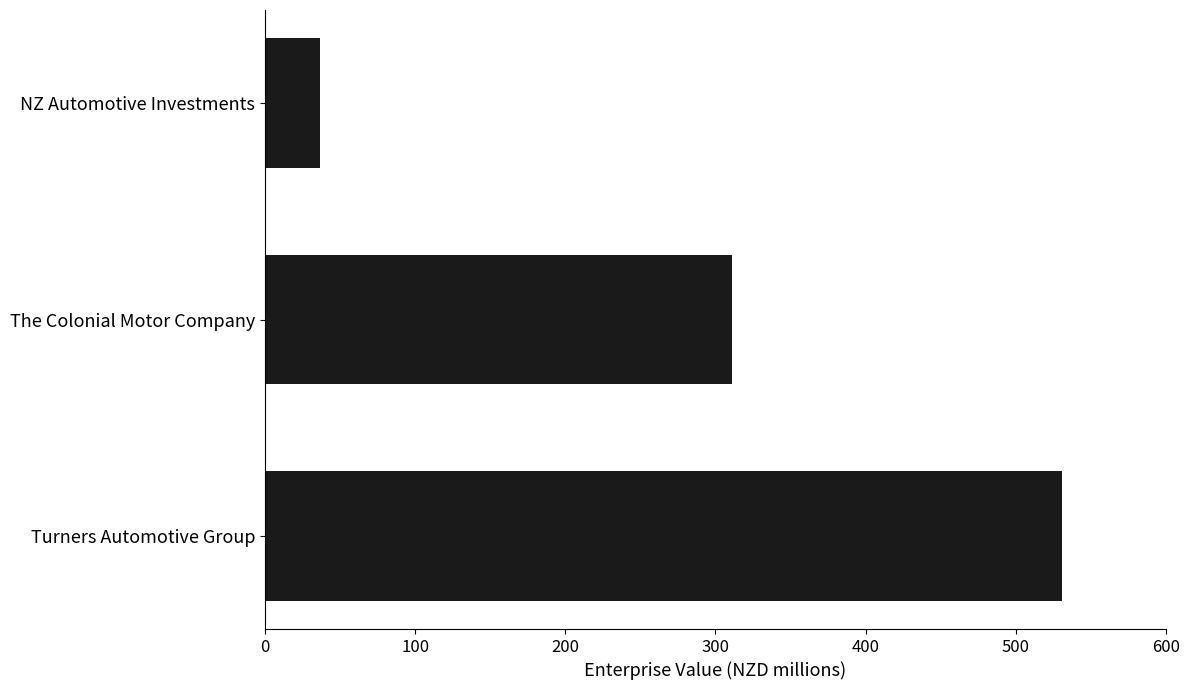

Reading bottom to top, list all the values displayed in this chart.

Turners Automotive Group=530.5	The Colonial Motor Company=311.3	NZ Automotive Investments=36.6